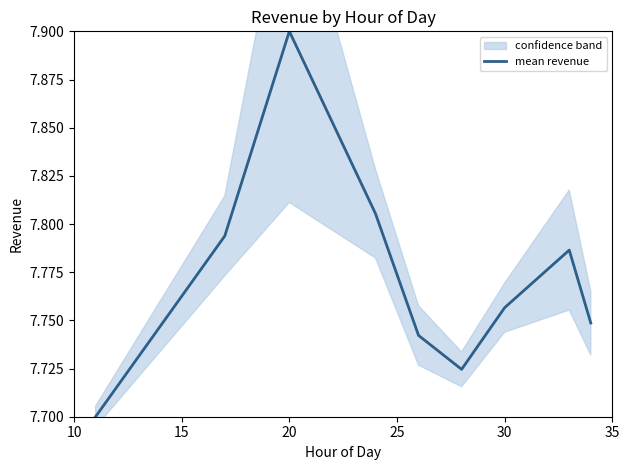

What is the value of the 1st point from the left?

7.7